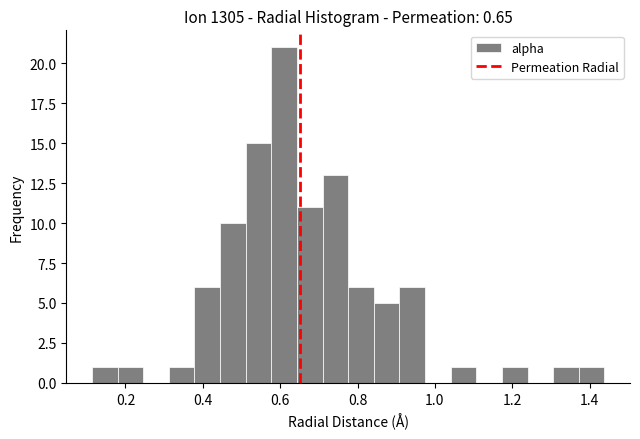

Around what value on the x-axis is the tallest bar? Give the approximate position of its centre, as read against the axis.

0.62